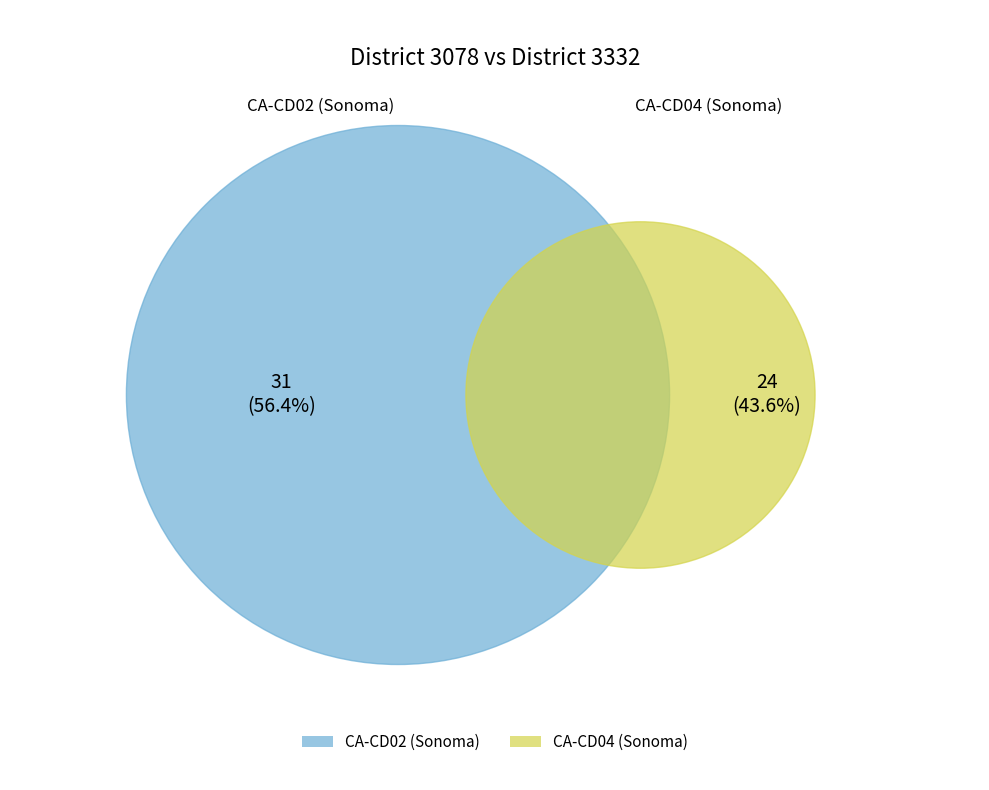

To the nearest percent, what is the difference between the largest and smallest slice percentages?

13%